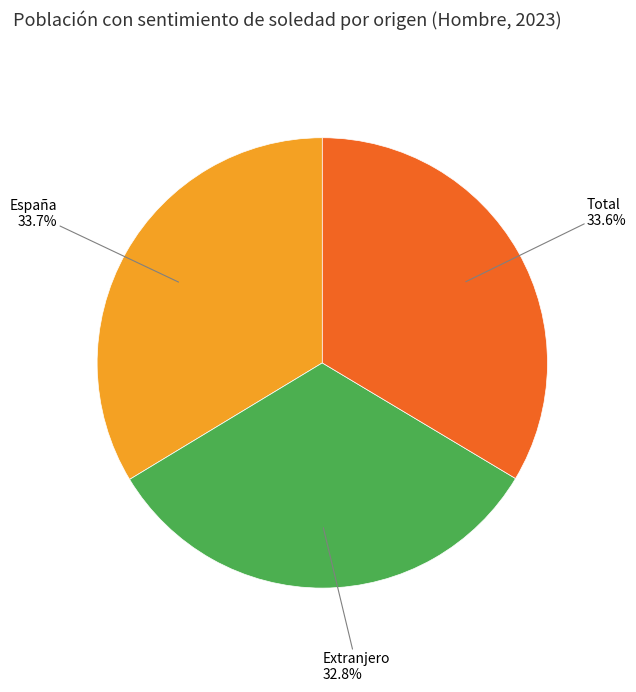

Count the number of slices in the pie.

3